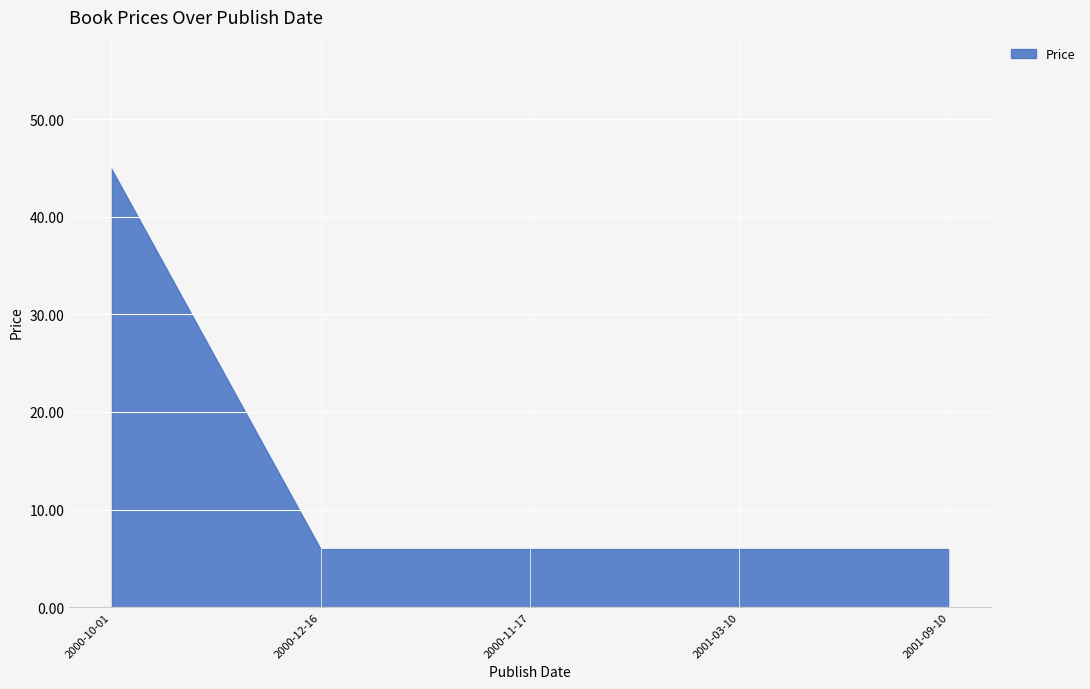

What is the value of the 3rd point from the left?

6.0